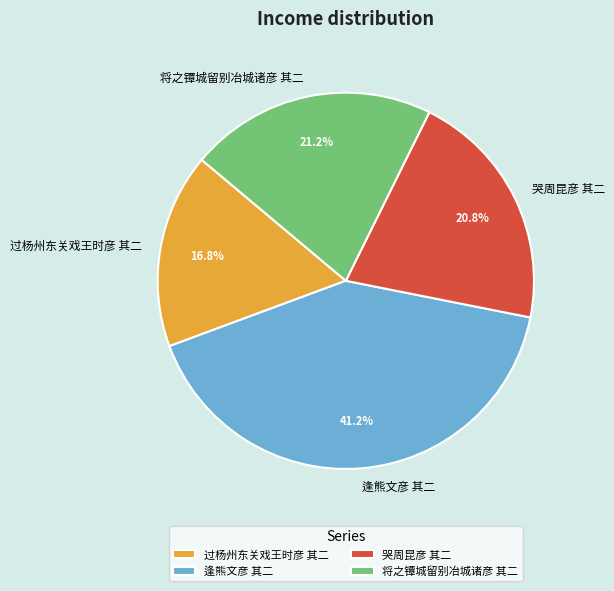

Which slice is the largest?

逢熊文彦 其二